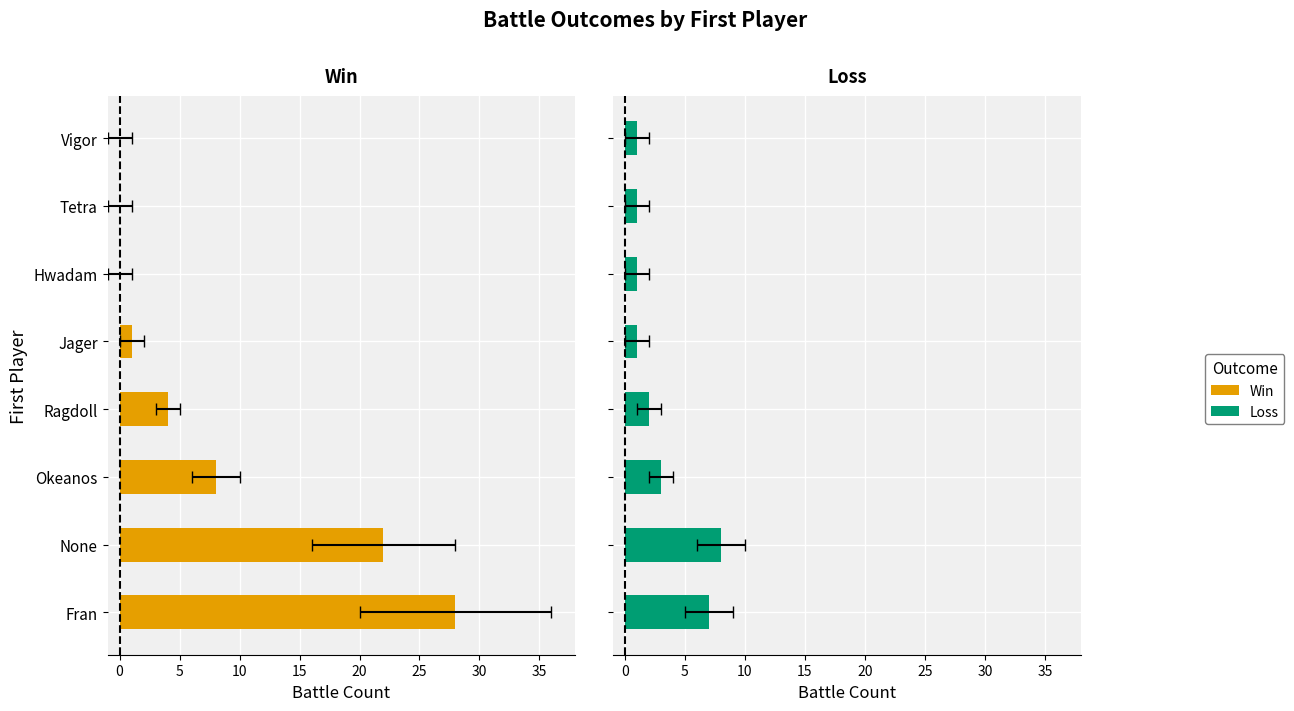

Is the value of Loss at Ragdoll greater than the value of Win at Vigor?

Yes